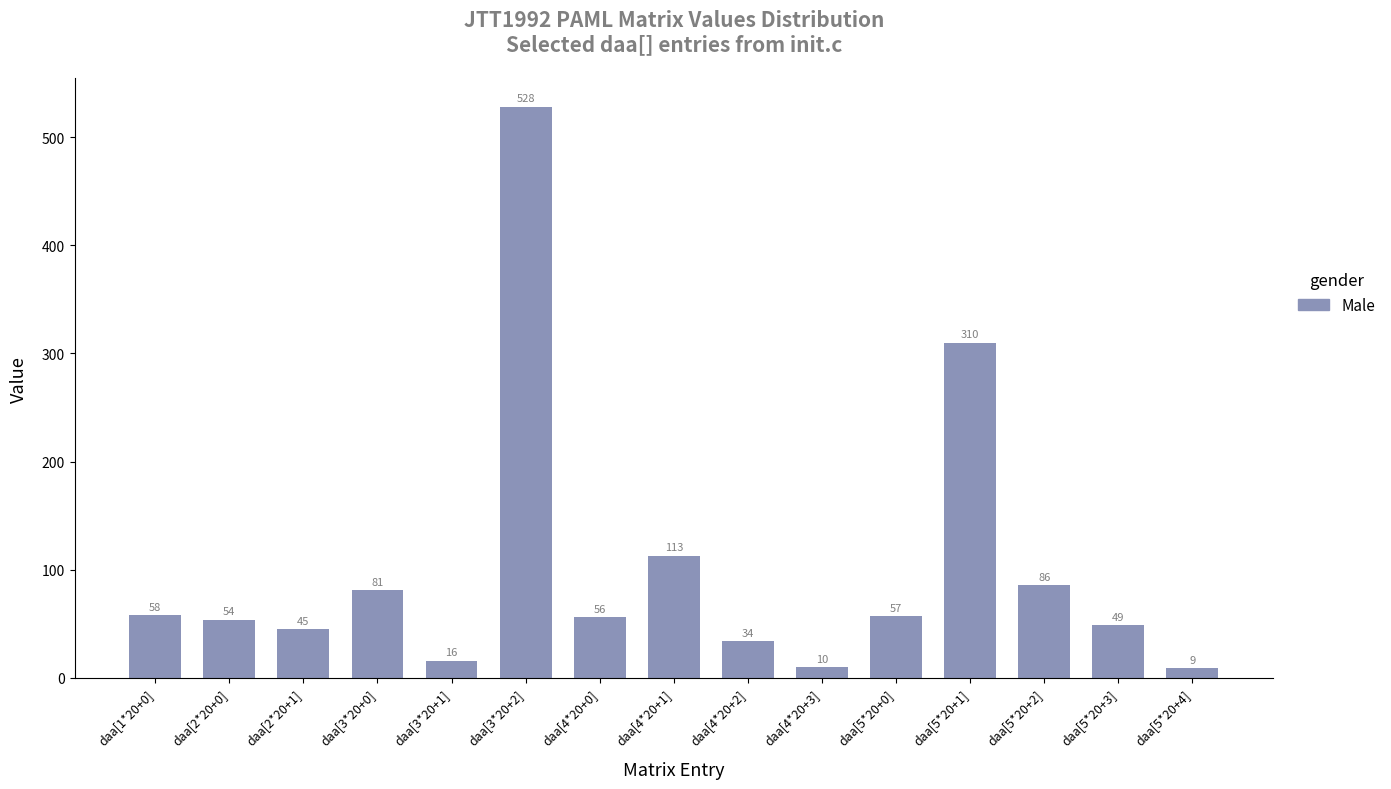

What is the sum of all values?

1506